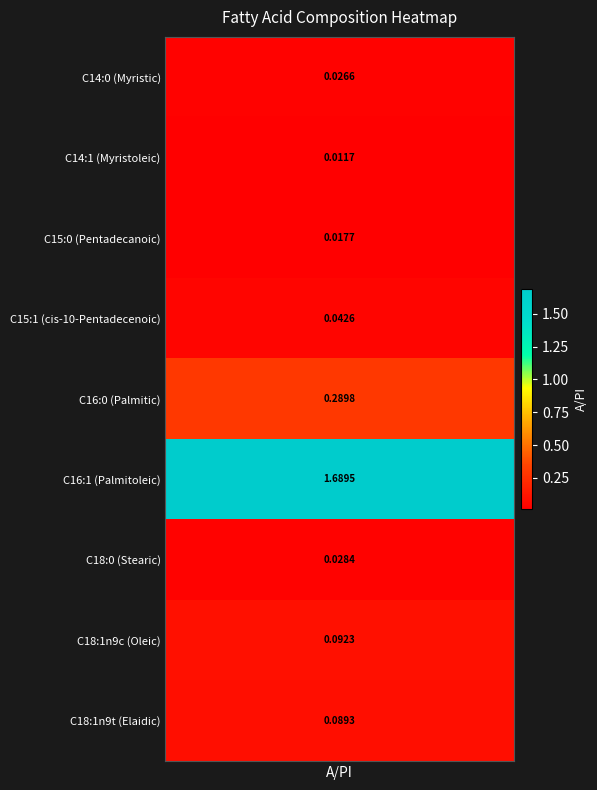

The chart shows a value of 0.3 at 4. True or false?

True